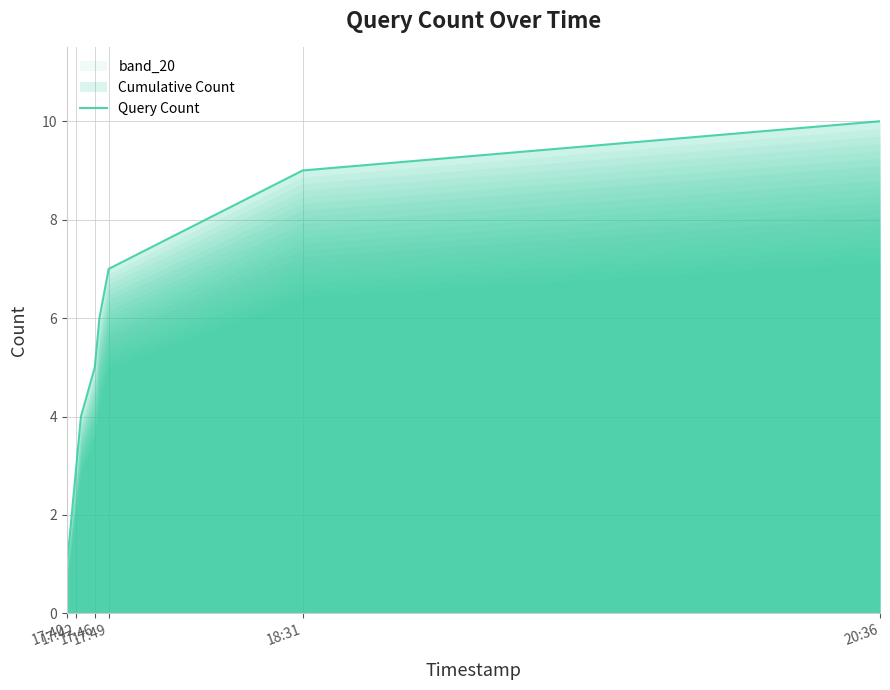

What is the highest value of the Query Count series?

10